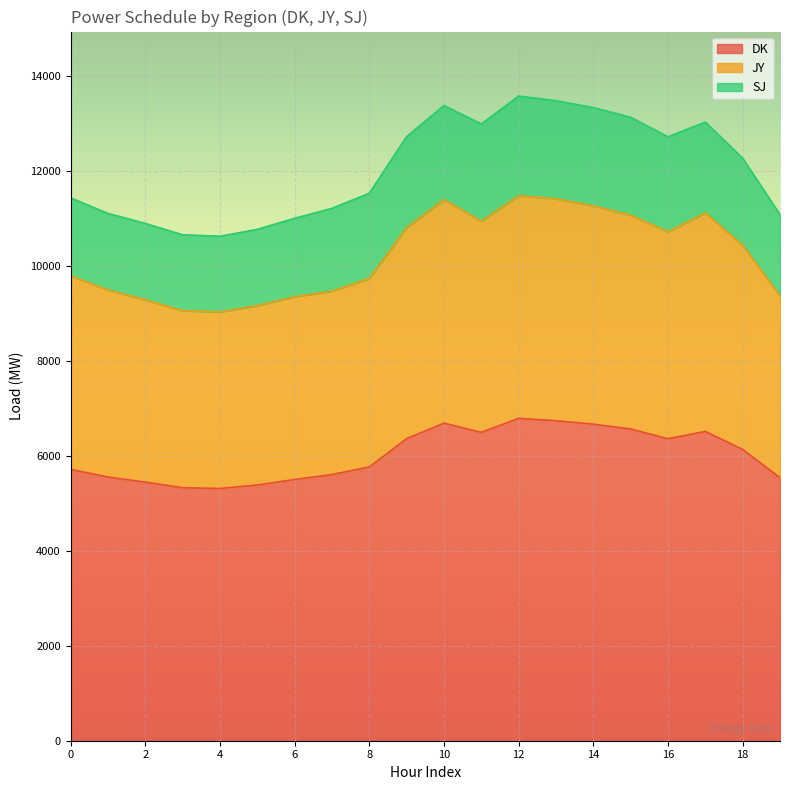

What are all the series names shown in the legend?

DK, JY, SJ